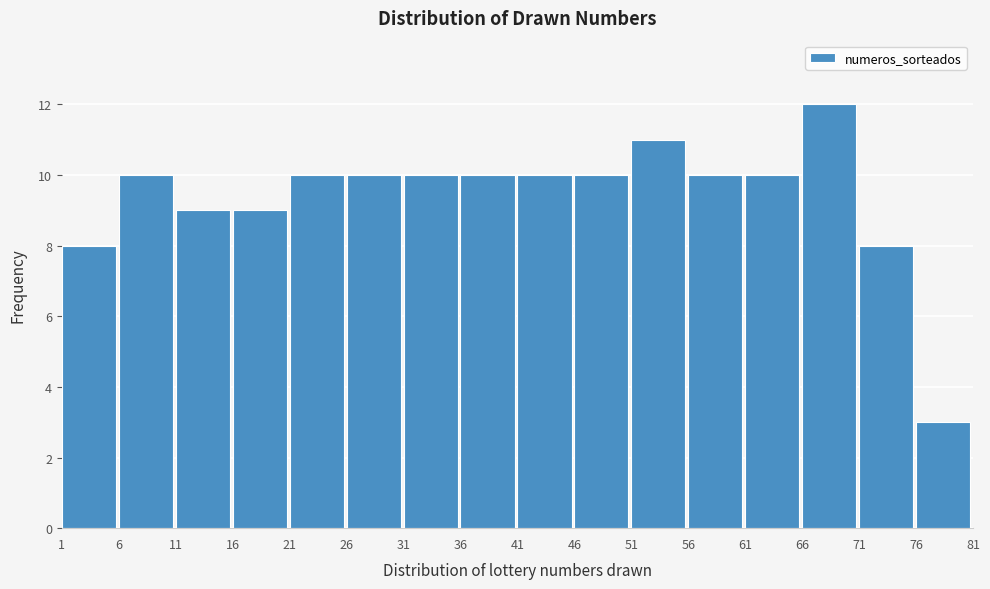

How tall is the bar that spans 11 to 16 on the x-axis? The values are not printed on the chart, so give them approximately, as read against the axis.

9